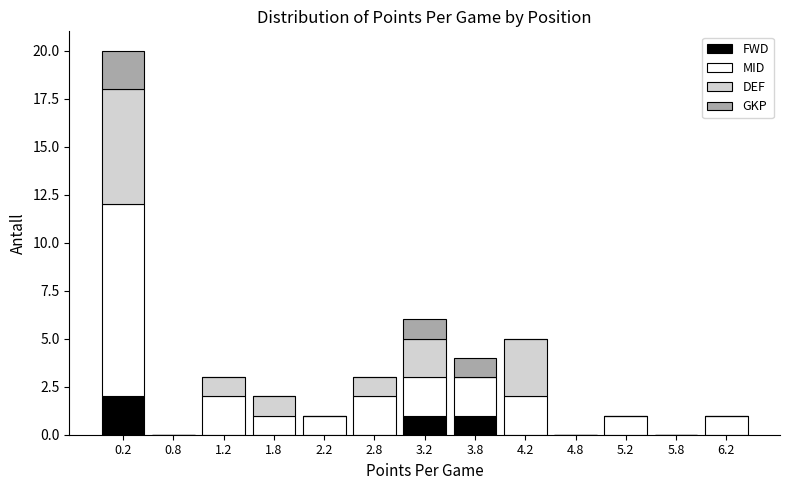

What is the sum of all FWD values?

4